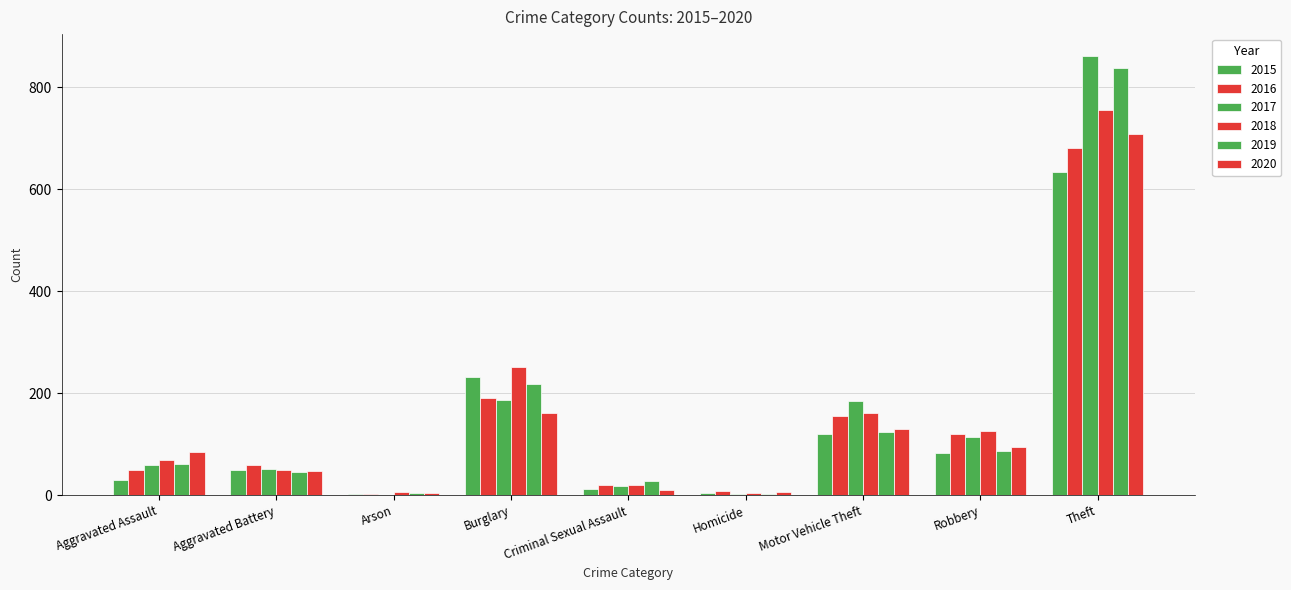

How many distinct data groups are displayed?

6